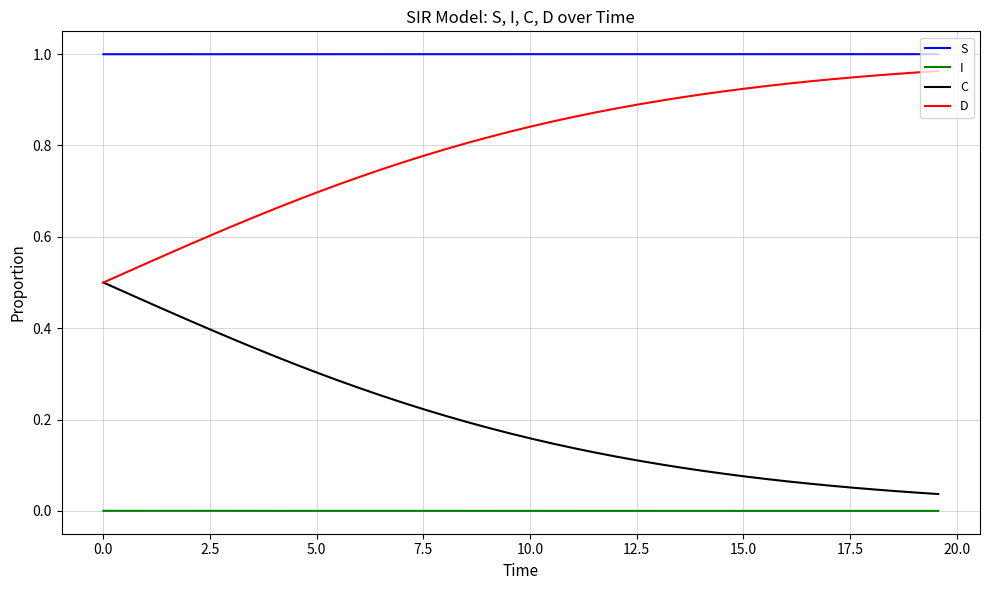

Rank the series by their maximum value, from lowest to highest.

I, C, D, S